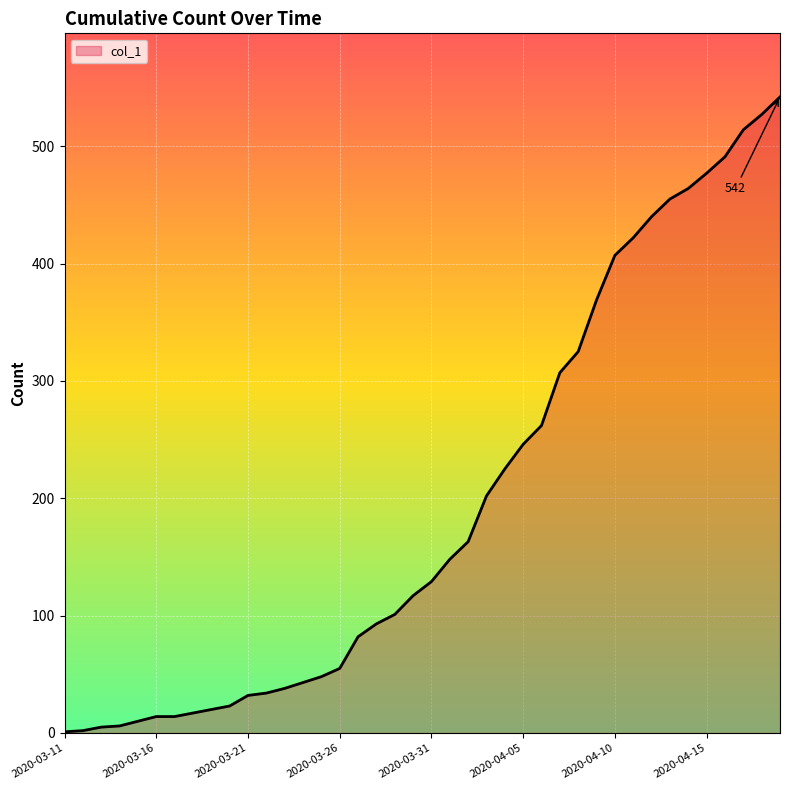

What is the greatest value displayed?

542